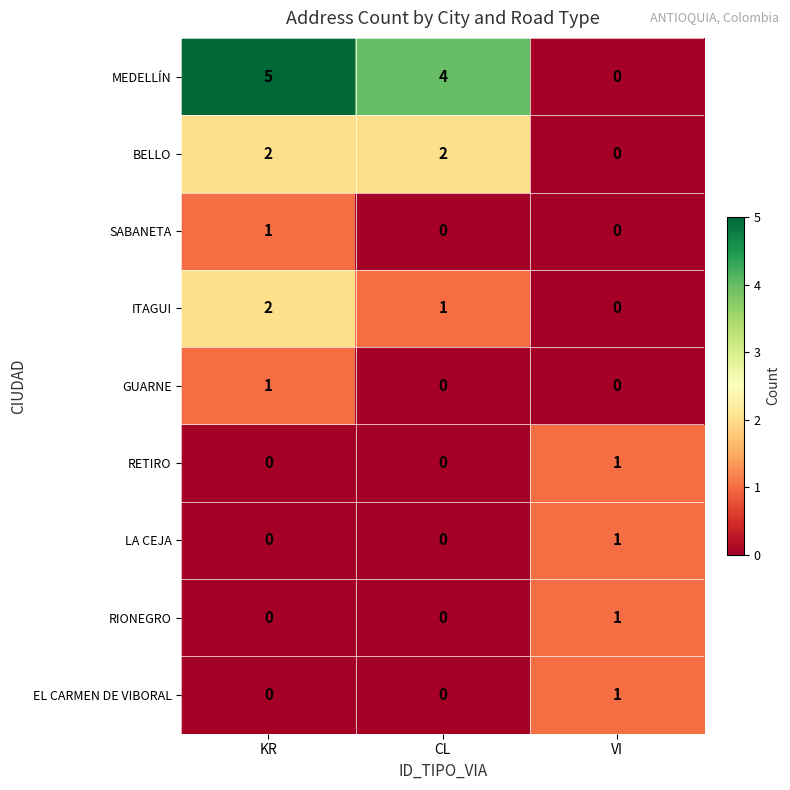

Is it true that LA CEJA equals 1 at VI?

True